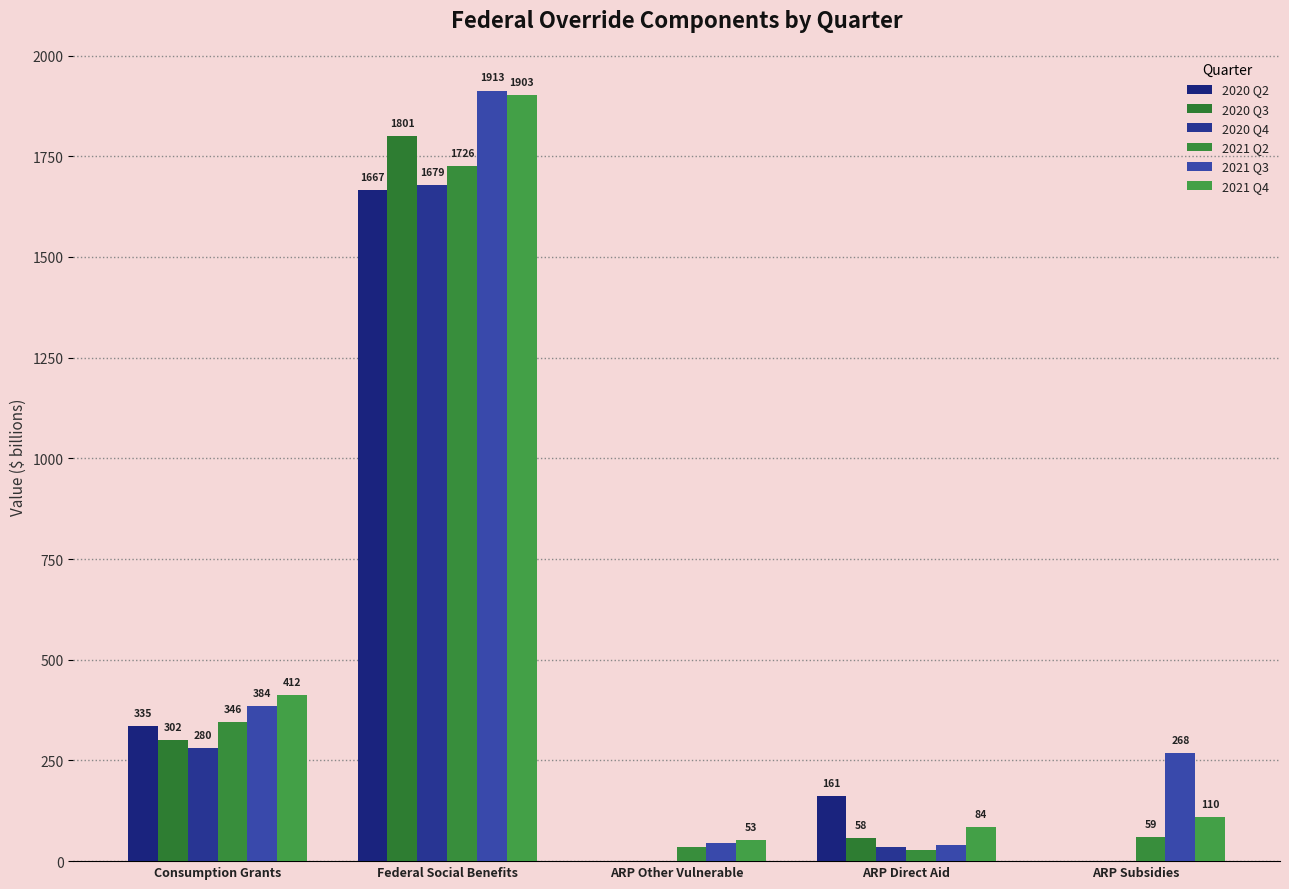

The 2021 Q4 series shows 52.8 at ARP Other Vulnerable. True or false?

True